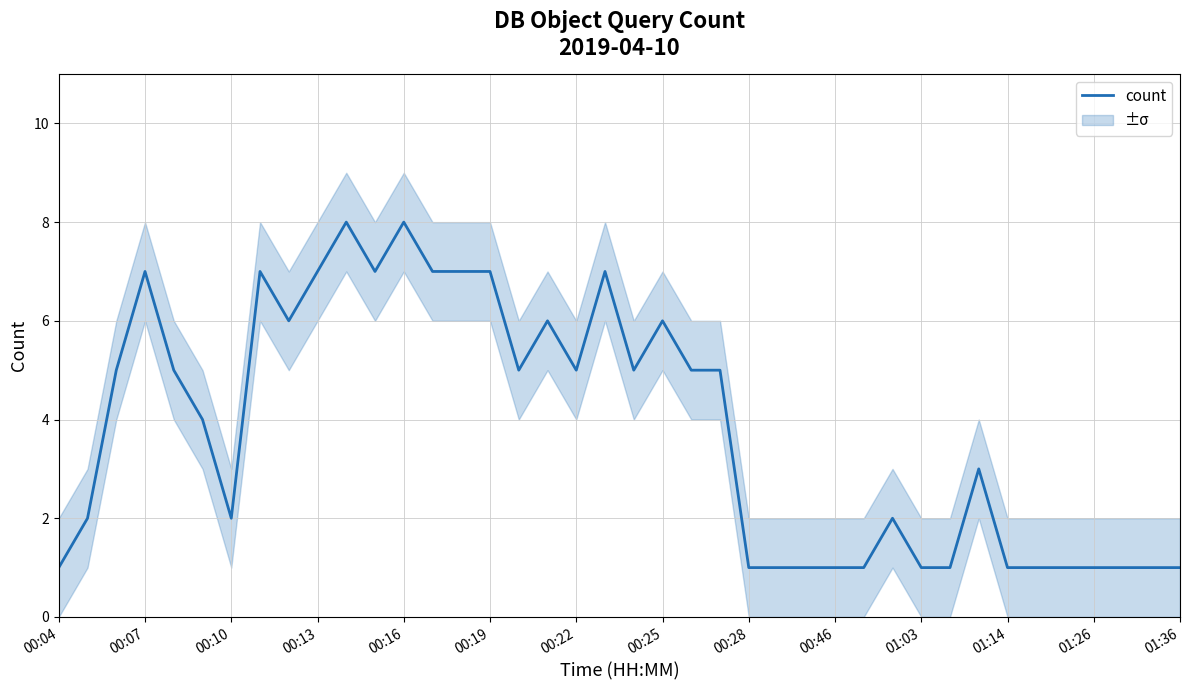

How many lines are shown in the chart?

1